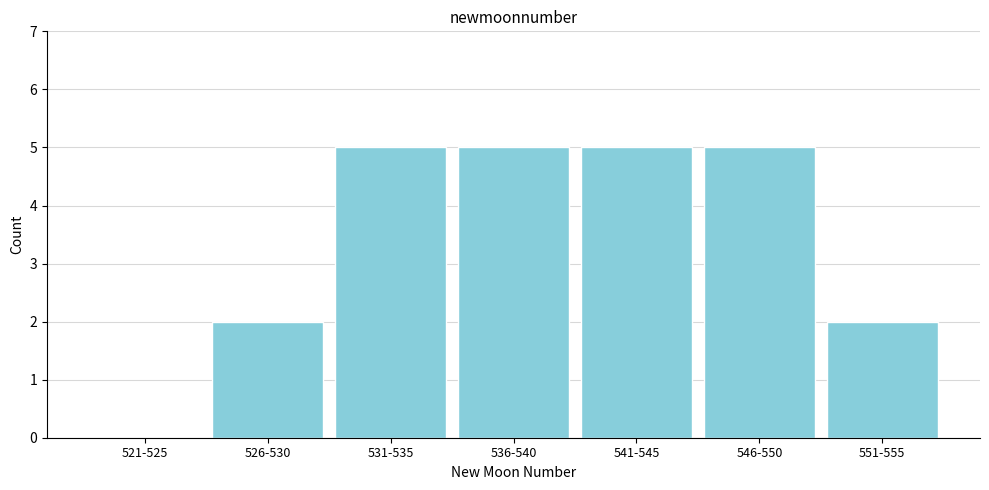

Reading left to right, extract all data points from this chart.

521-525=0	526-530=2	531-535=5	536-540=5	541-545=5	546-550=5	551-555=2